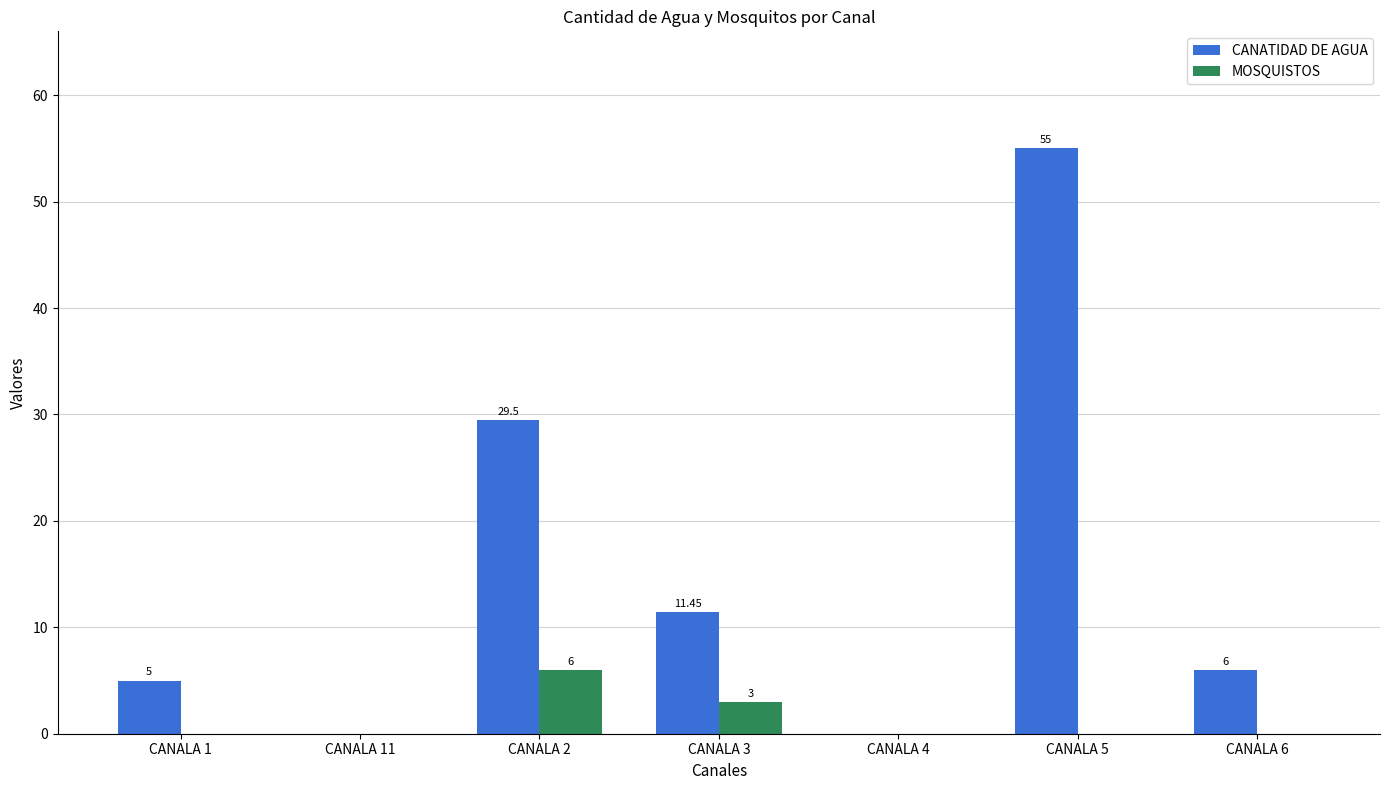

Between CANALA 2 and CANALA 3, which series saw the biggest shift?

CANATIDAD DE AGUA